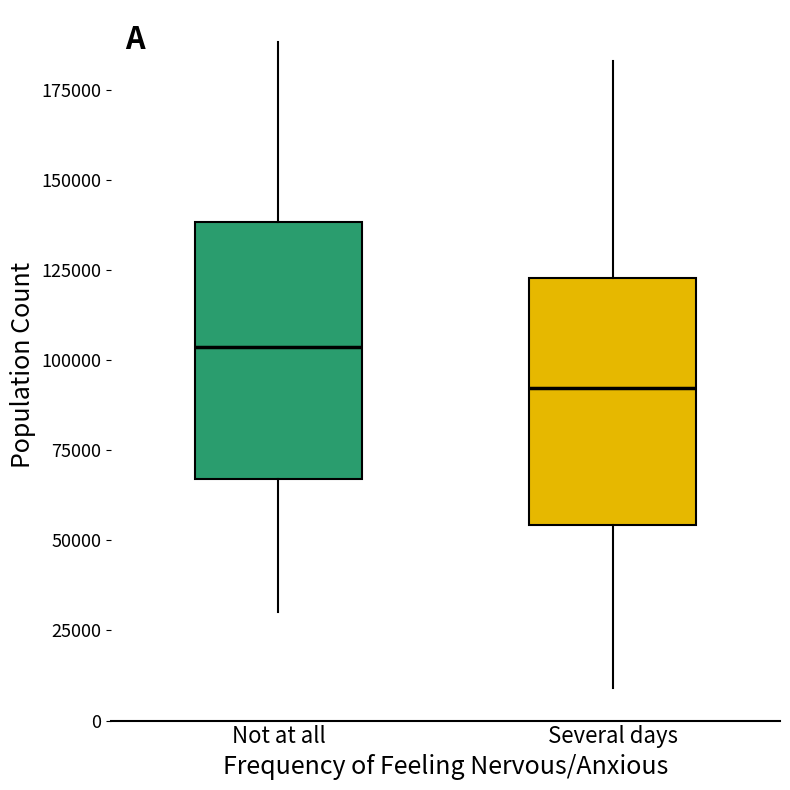

Where does the upper whisker of the box for Several days end on the y-axis? The values are not printed on the chart, so give them approximately, as read against the axis.

185000